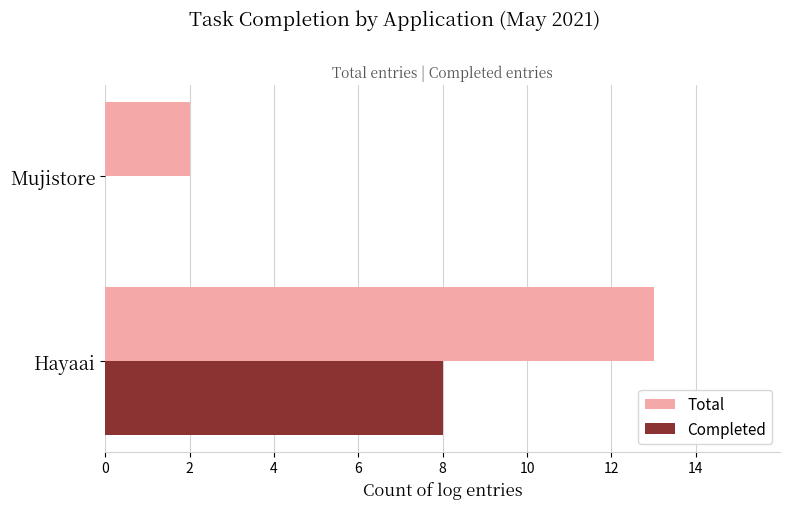

How many series are shown in this chart?

2